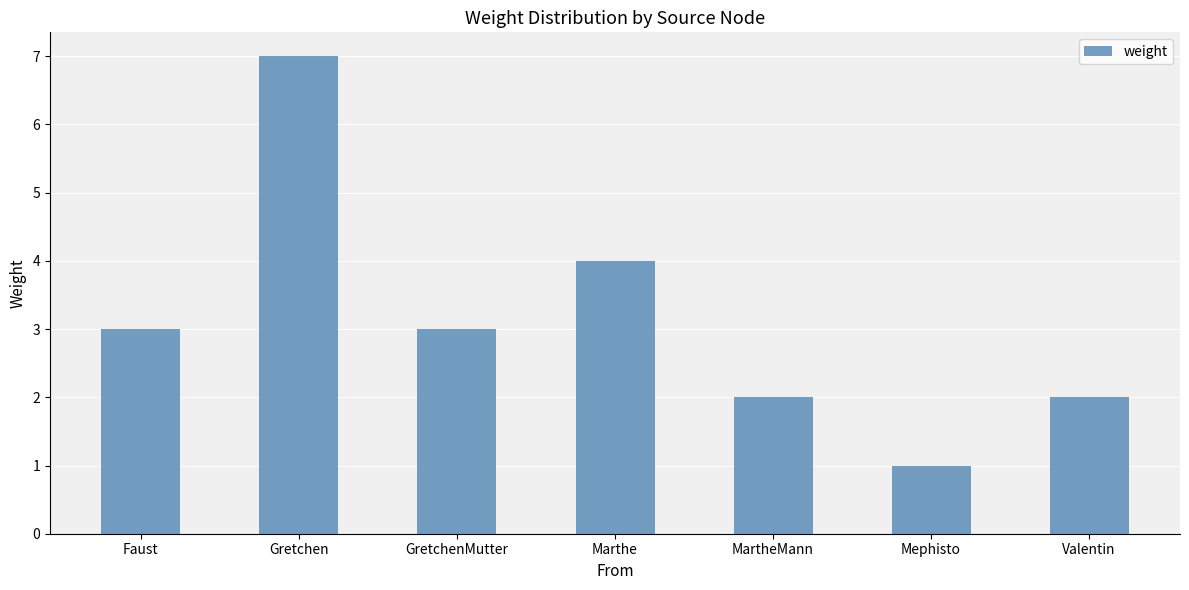

Does the chart contain any negative values?

No